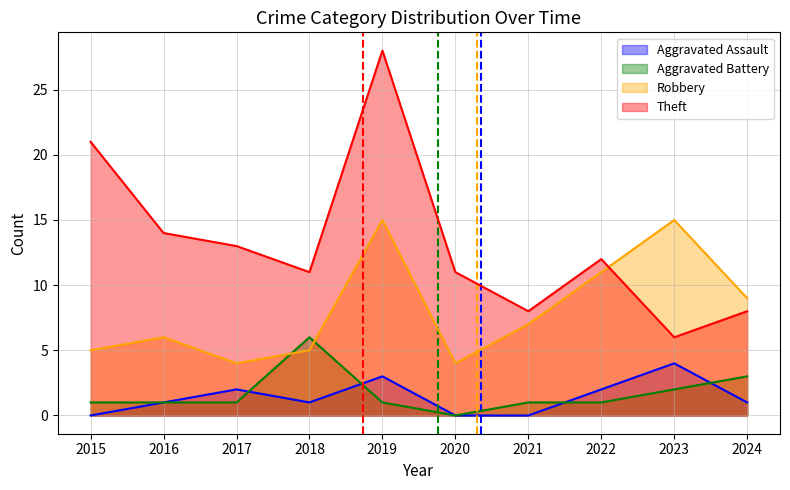

List the series in order of their peak value, lowest first.

Aggravated Assault, Aggravated Battery, Robbery, Theft